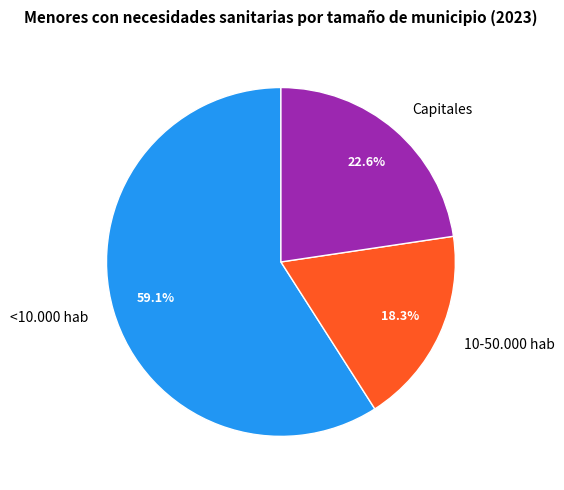

What is the total percentage of Capitales and 10-50.000 hab?

40.9%